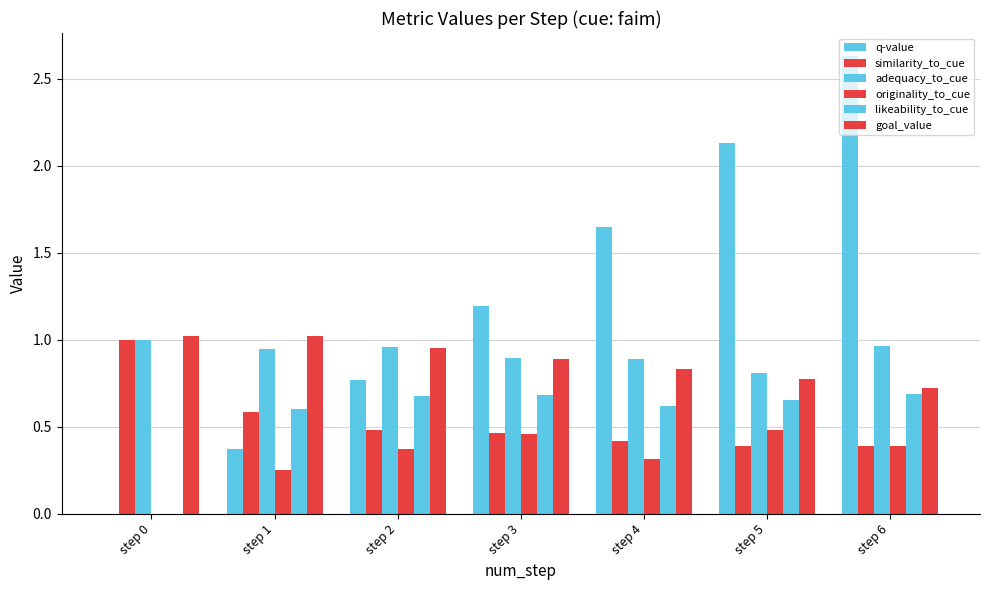

Count the number of categories in the chart.

7